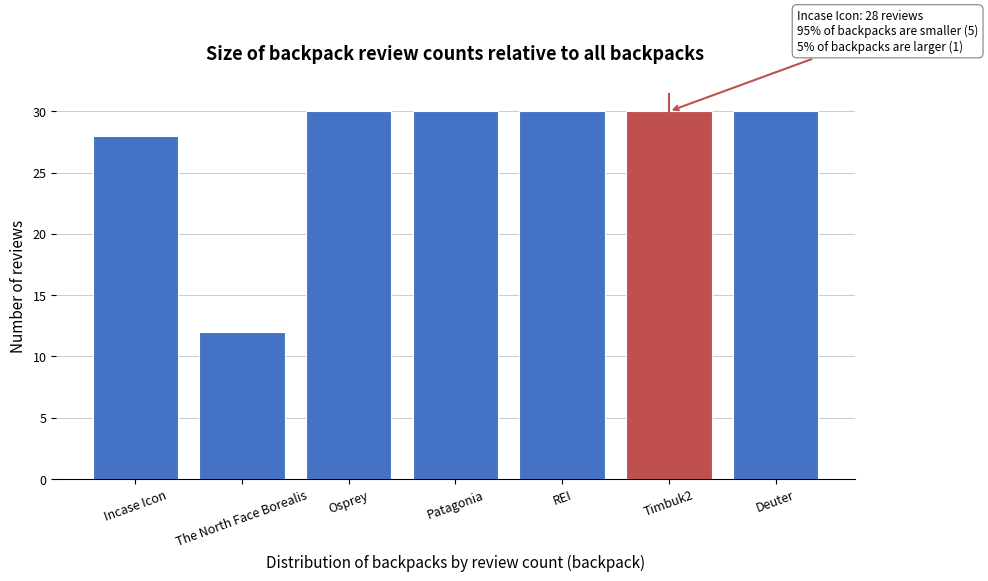

Reading left to right, what are all the values shown in this chart?

Incase Icon=28	The North Face Borealis=12	Osprey=30	Patagonia=30	REI=30	Timbuk2=30	Deuter=30